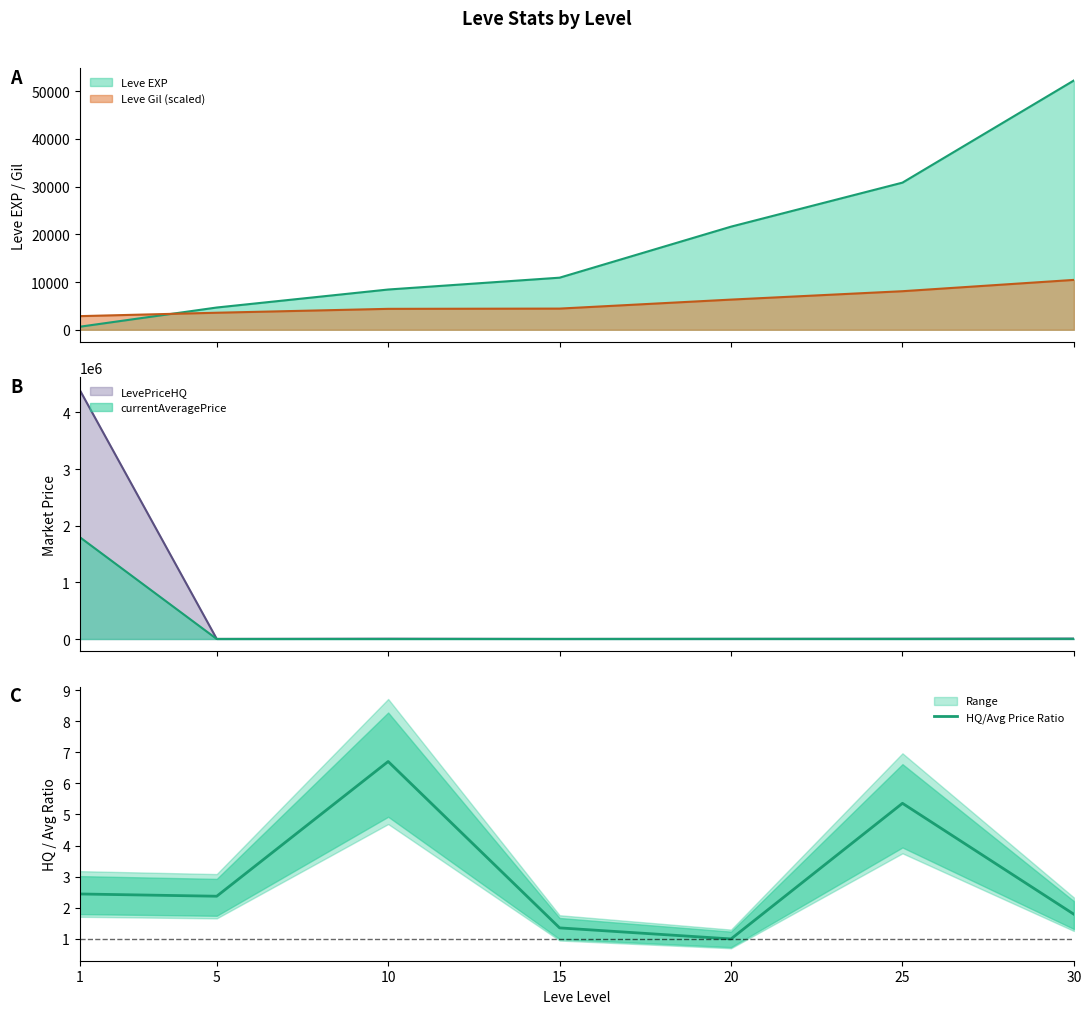

How many points are higher than both their immediate neighbors (excluding endpoints)?

2